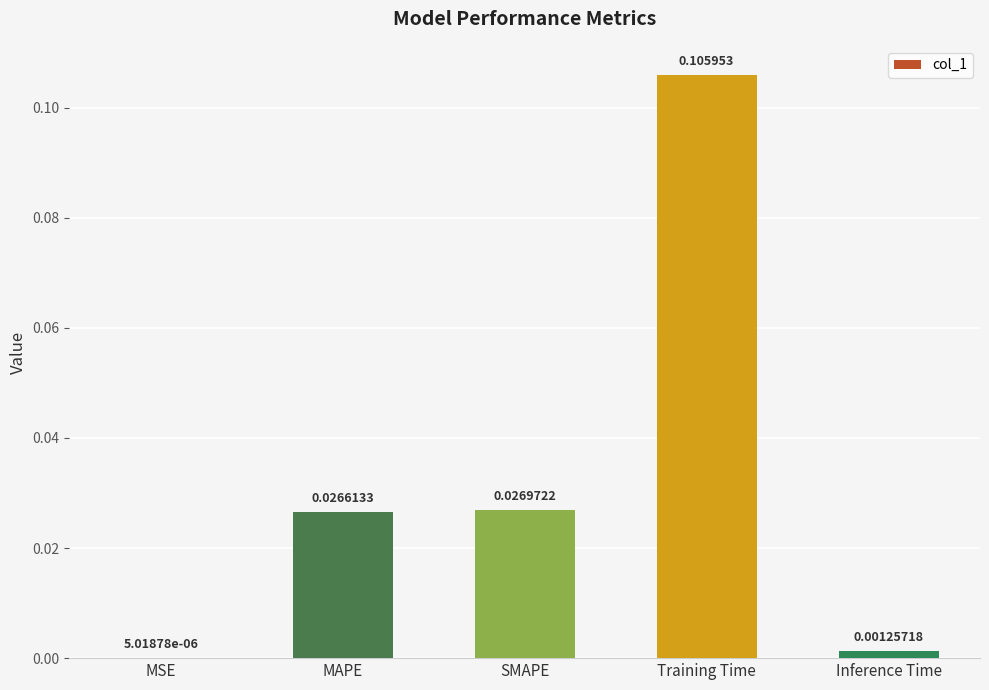

Which label corresponds to the largest value in the chart?

Training Time